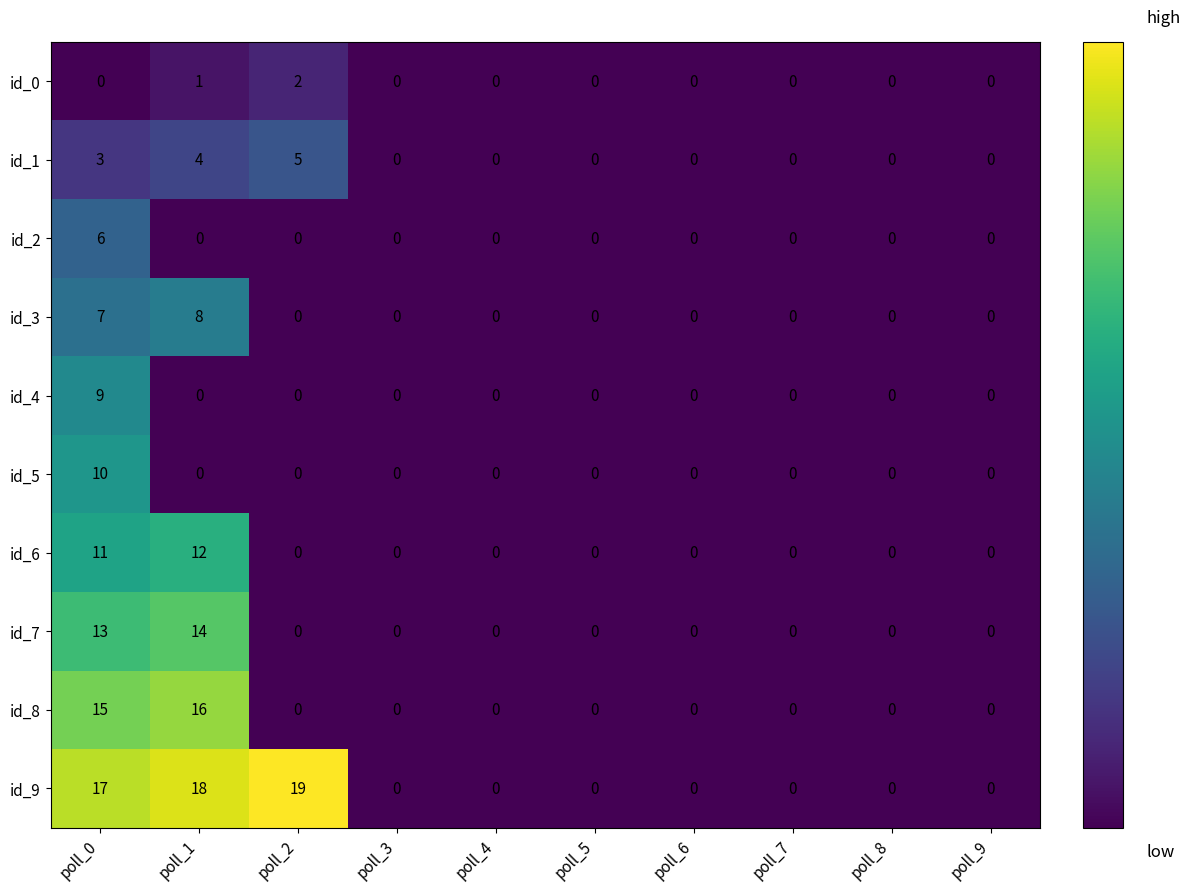

Rank the series by their maximum value, from highest to lowest.

id_9, id_8, id_7, id_6, id_5, id_4, id_3, id_2, id_1, id_0